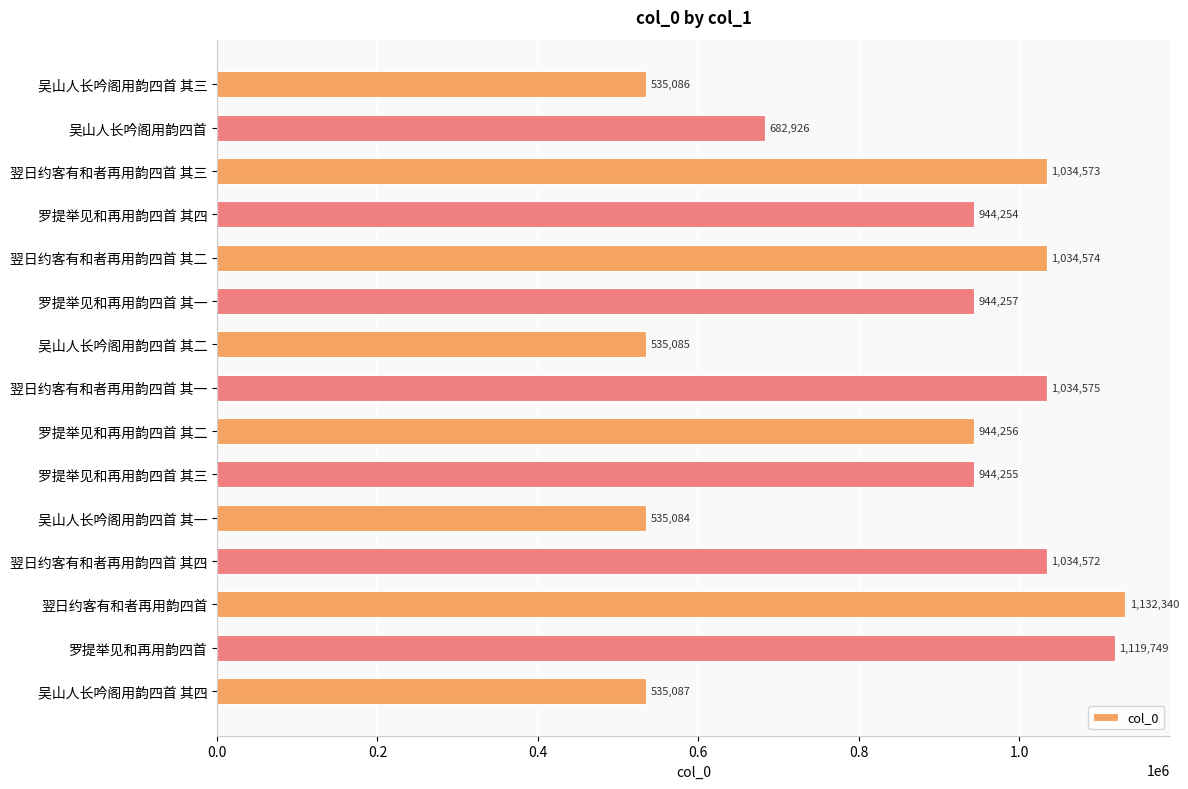

Reading bottom to top, extract all data points from this chart.

吴山人长吟阁用韵四首 其四=535087	罗提举见和再用韵四首=1119749	翌日约客有和者再用韵四首=1132340	翌日约客有和者再用韵四首 其四=1034572	吴山人长吟阁用韵四首 其一=535084	罗提举见和再用韵四首 其三=944255	罗提举见和再用韵四首 其二=944256	翌日约客有和者再用韵四首 其一=1034575	吴山人长吟阁用韵四首 其二=535085	罗提举见和再用韵四首 其一=944257	翌日约客有和者再用韵四首 其二=1034574	罗提举见和再用韵四首 其四=944254	翌日约客有和者再用韵四首 其三=1034573	吴山人长吟阁用韵四首=682926	吴山人长吟阁用韵四首 其三=535086